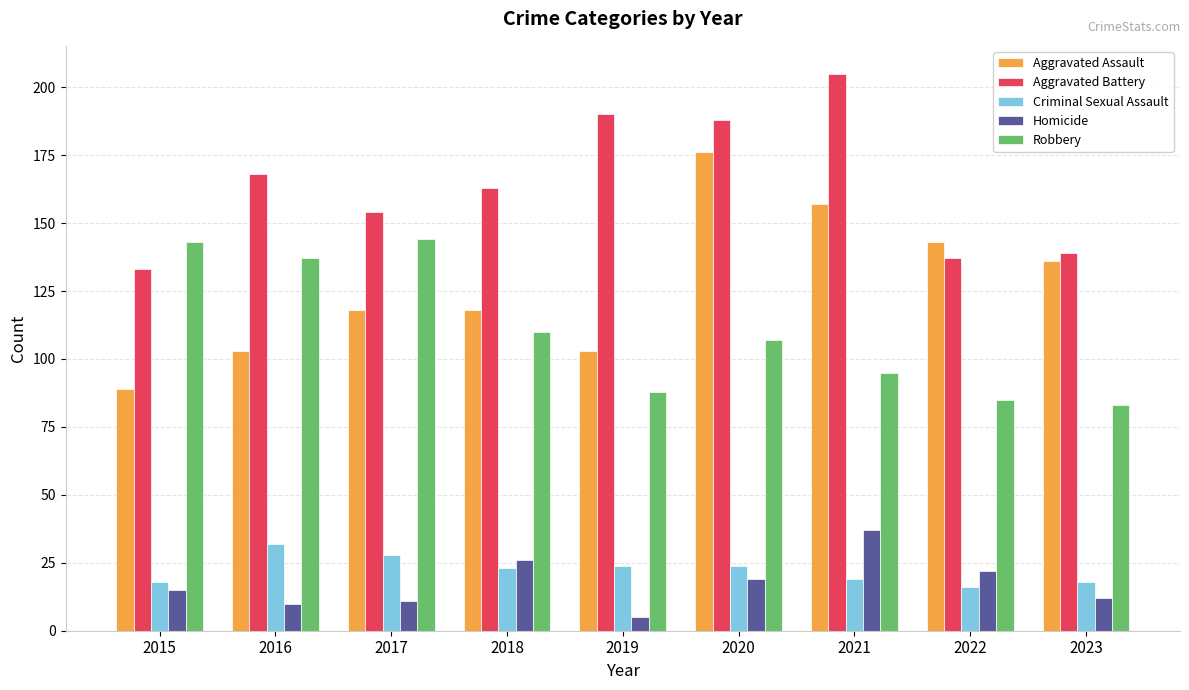

Reading right to left, extract all data points from this chart.

Aggravated Assault: 2023=136	2022=143	2021=157	2020=176	2019=103	2018=118	2017=118	2016=103	2015=89
Aggravated Battery: 2023=139	2022=137	2021=205	2020=188	2019=190	2018=163	2017=154	2016=168	2015=133
Criminal Sexual Assault: 2023=18	2022=16	2021=19	2020=24	2019=24	2018=23	2017=28	2016=32	2015=18
Homicide: 2023=12	2022=22	2021=37	2020=19	2019=5	2018=26	2017=11	2016=10	2015=15
Robbery: 2023=83	2022=85	2021=95	2020=107	2019=88	2018=110	2017=144	2016=137	2015=143